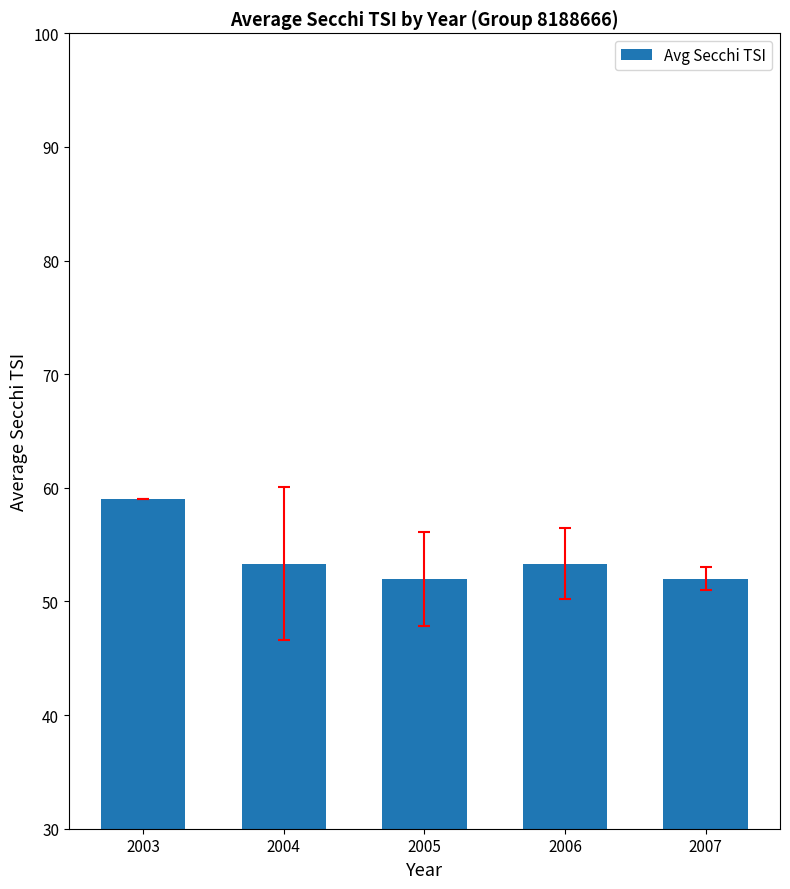

What is the difference between the maximum and second lowest values?

7.0